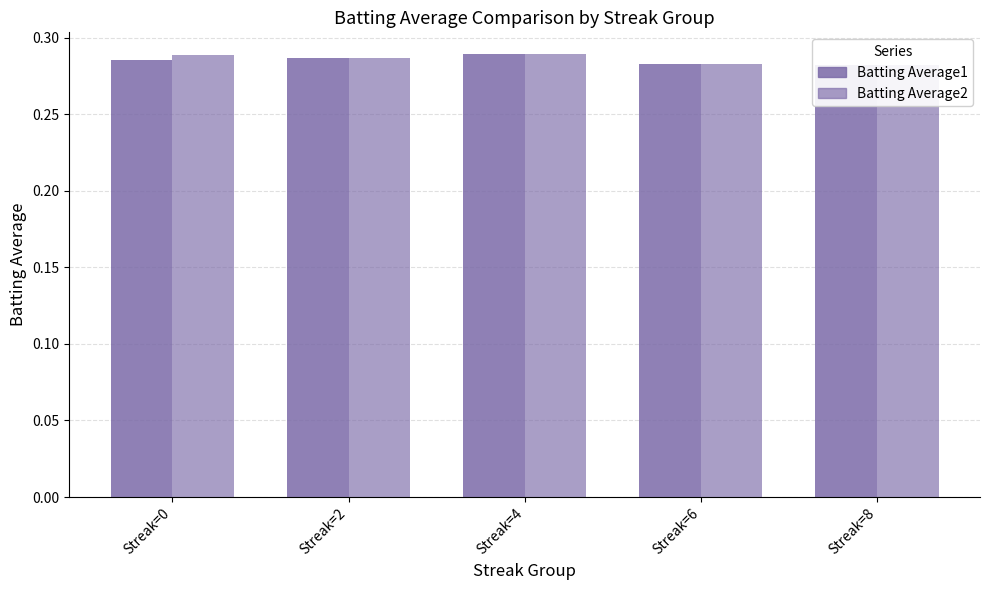

What is the value of the Batting Average2 bar at the 3rd from the left?

0.3